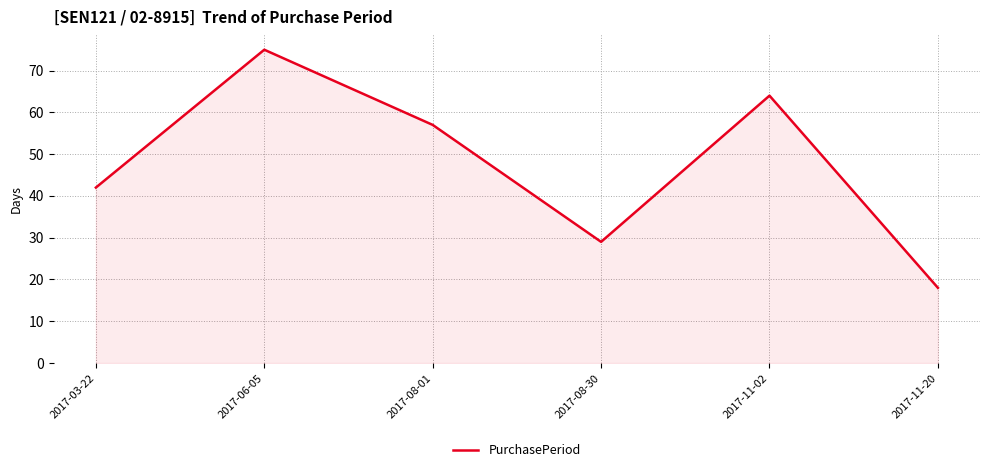

What is the sum of the values at 2017-11-02 and 2017-06-05?

139